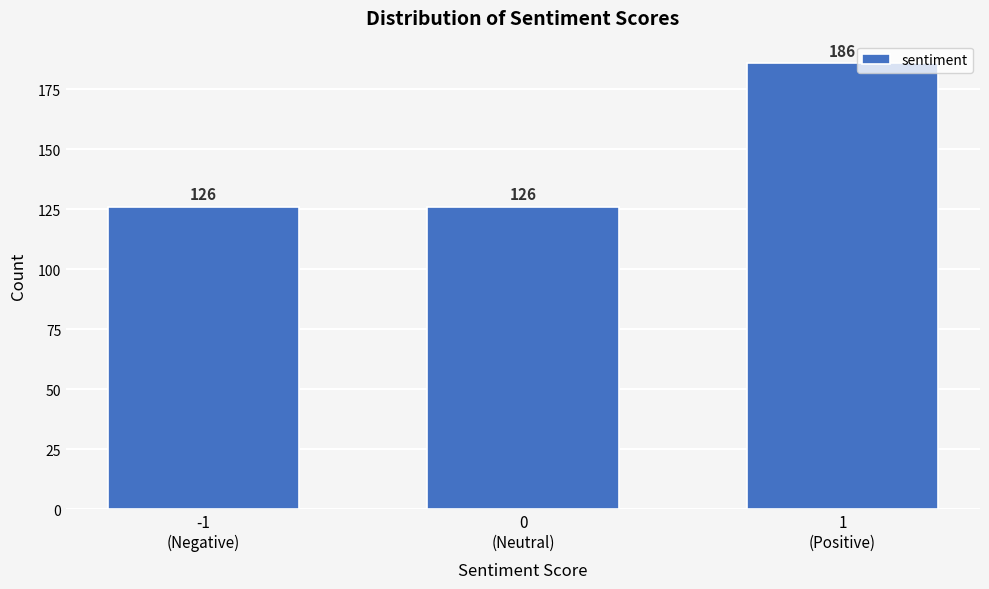

Reading left to right, transcribe all the data shown in this chart.

126	126	186